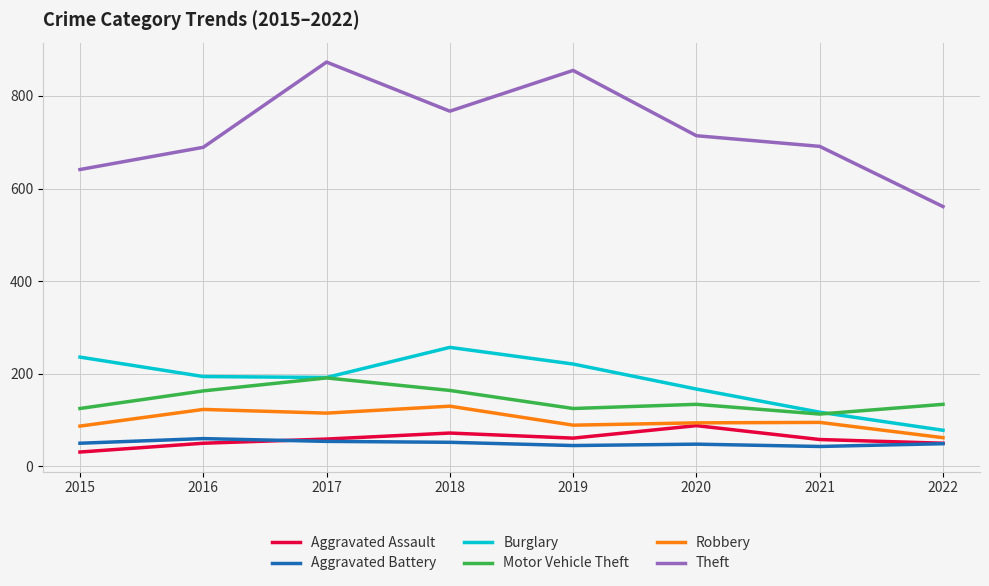

Where does the Motor Vehicle Theft series first go above 134?

2016